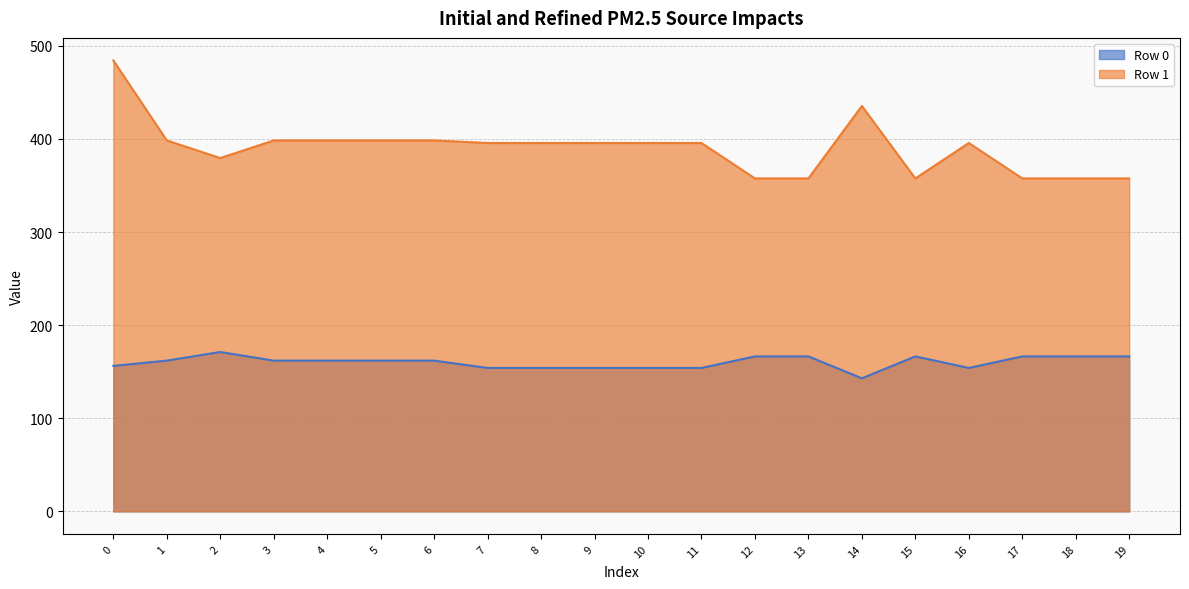

Where is the first local minimum for Row 1?

2